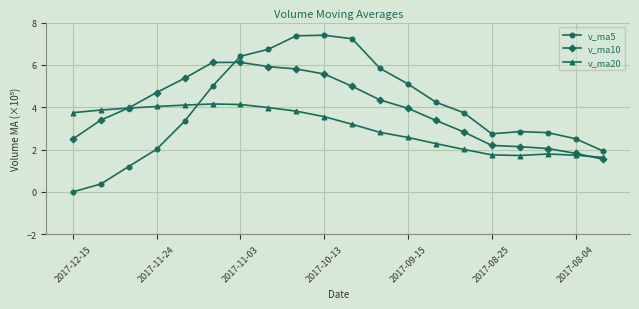

Is this an area chart (filled region under the line)?

No